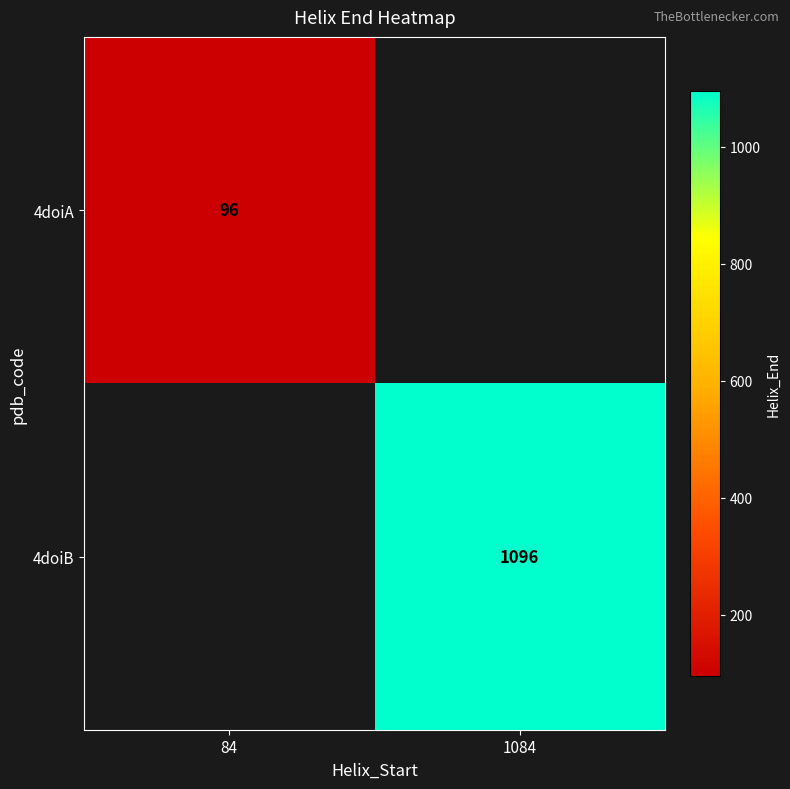

At which category does the chart reach its peak across all series?

1084